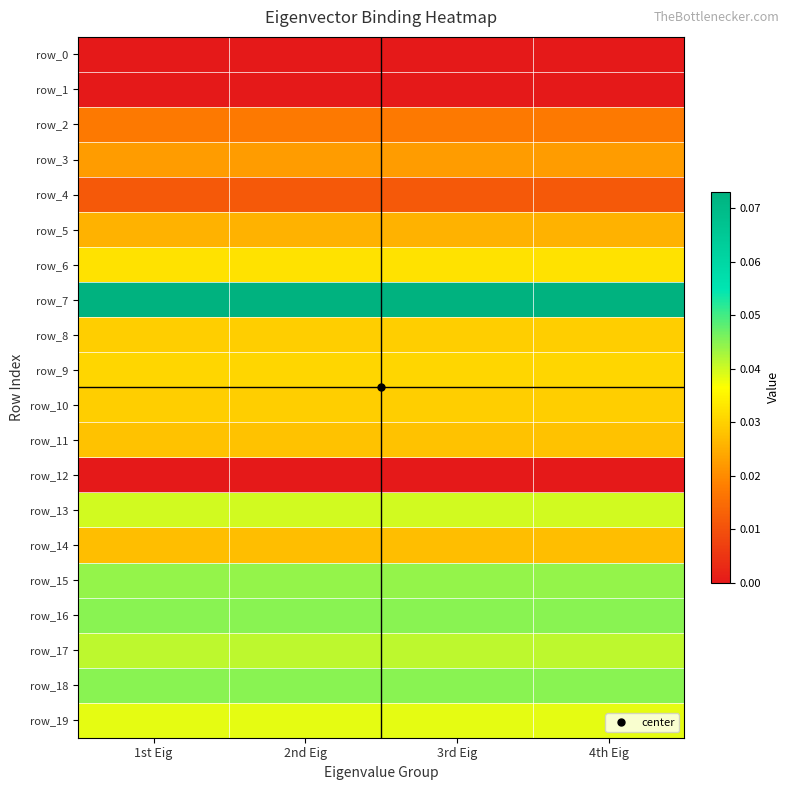

The row_15 series shows 0.0 at 1st Eig. True or false?

False